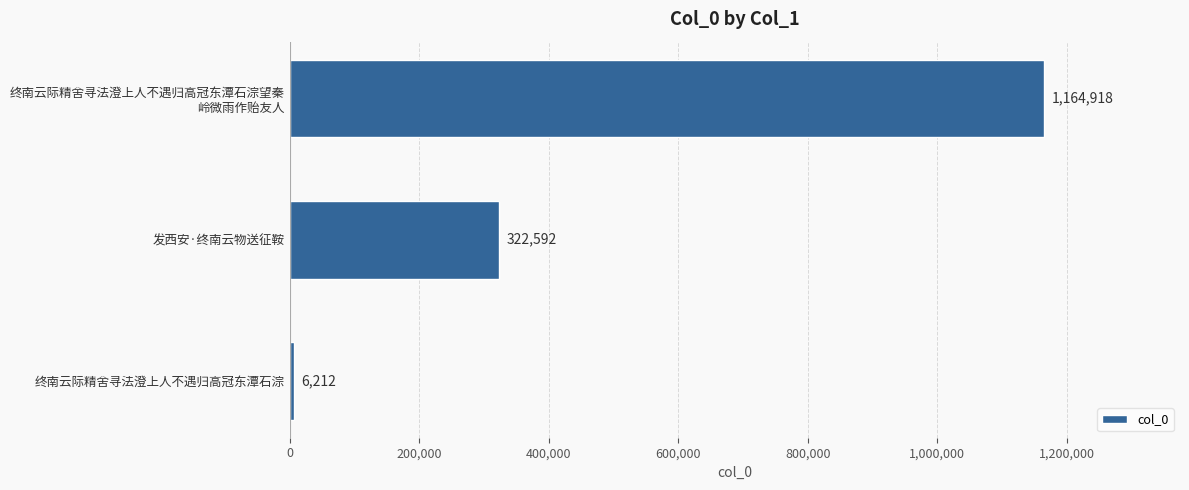

Is it true that the value at 发西安·终南云物送征鞍 is 322592?

True